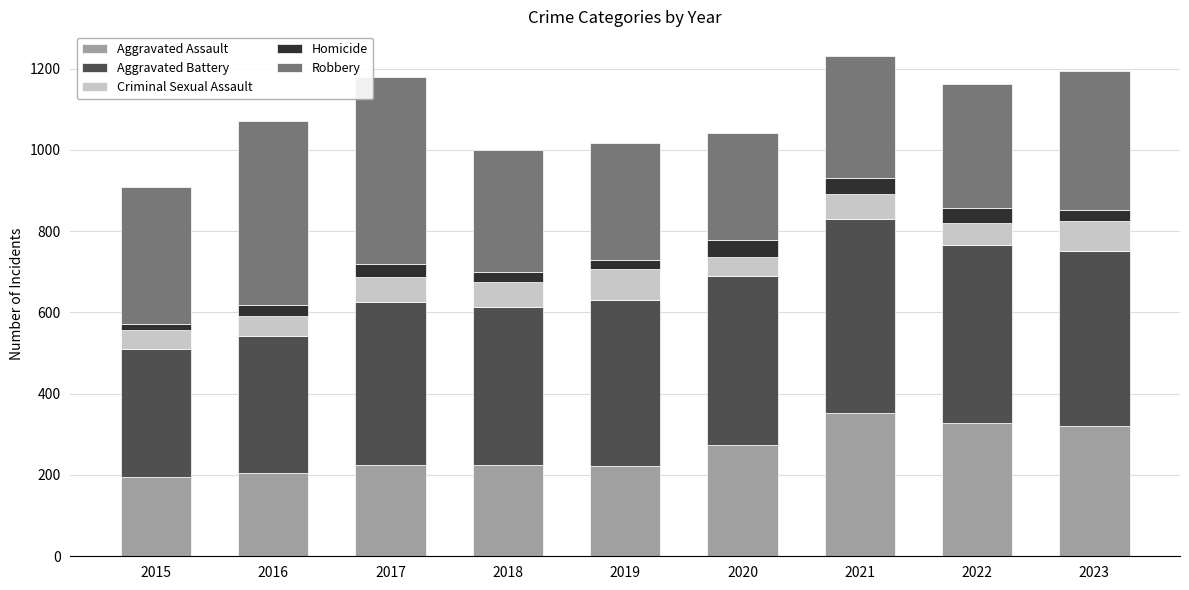

The Aggravated Assault series shows 337 at 2015. True or false?

False